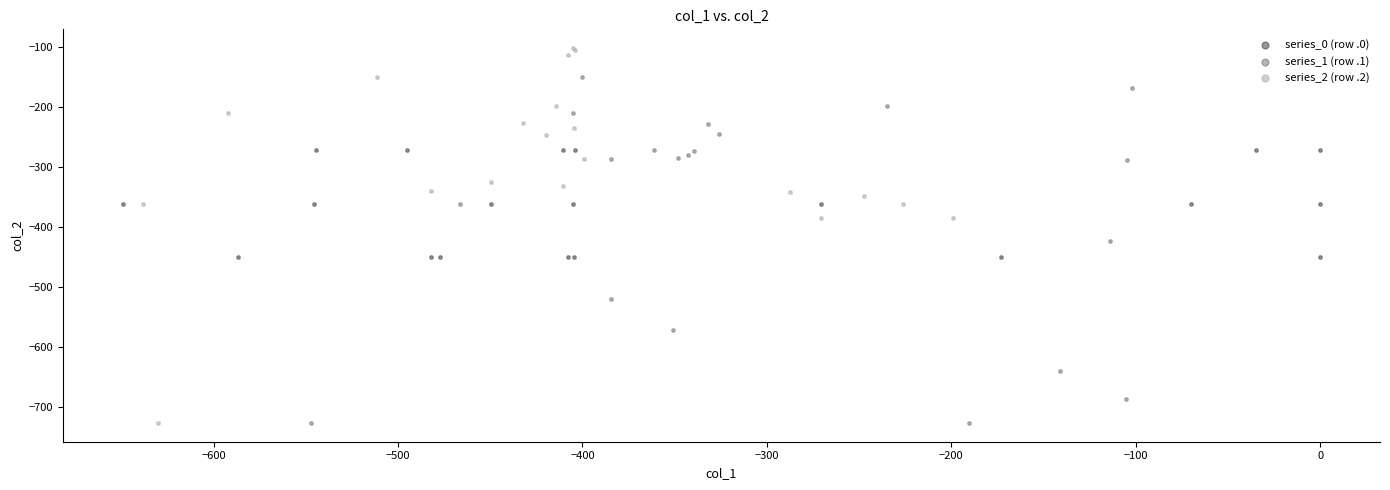

What are all the series names shown in the legend?

series_0 (row .0), series_1 (row .1), series_2 (row .2)